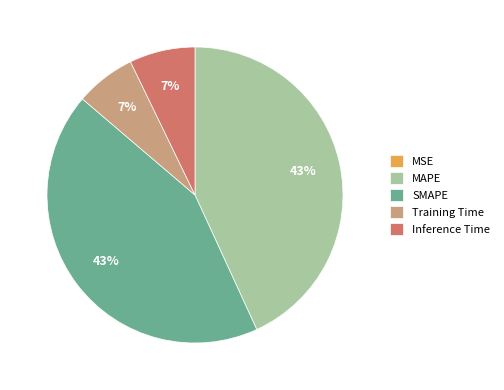

To the nearest percent, what is the average slice percentage?

20%